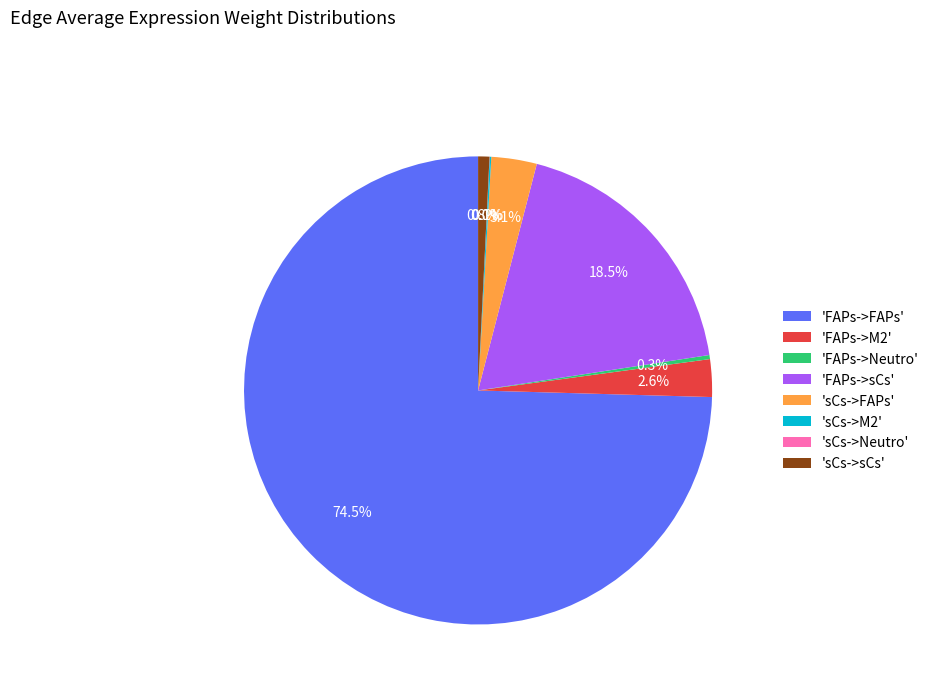

What is the largest slice in the pie chart?

'FAPs->FAPs'